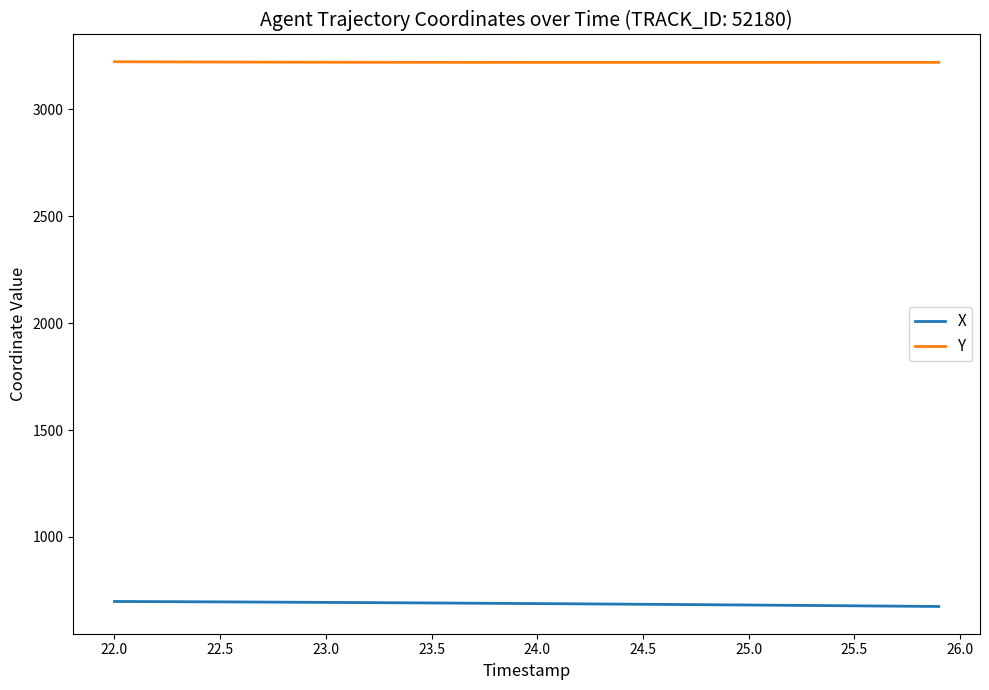

Rank the series by their average value, from highest to lowest.

Y, X